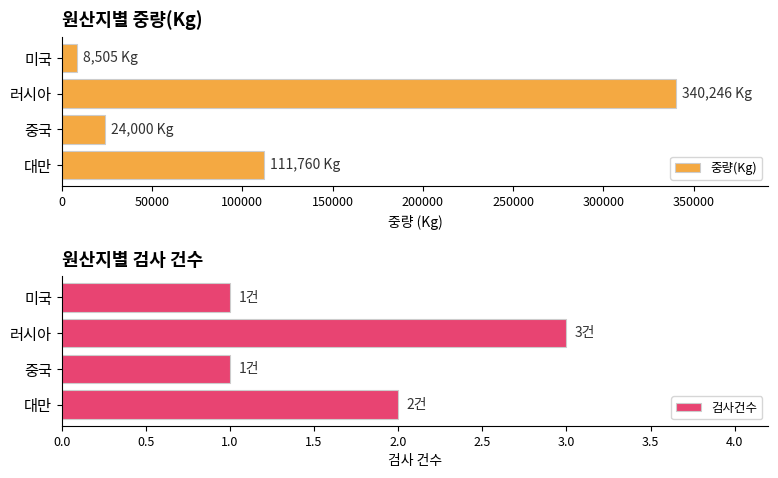

Rank the series by their maximum value, from lowest to highest.

검사건수, 중량(Kg)